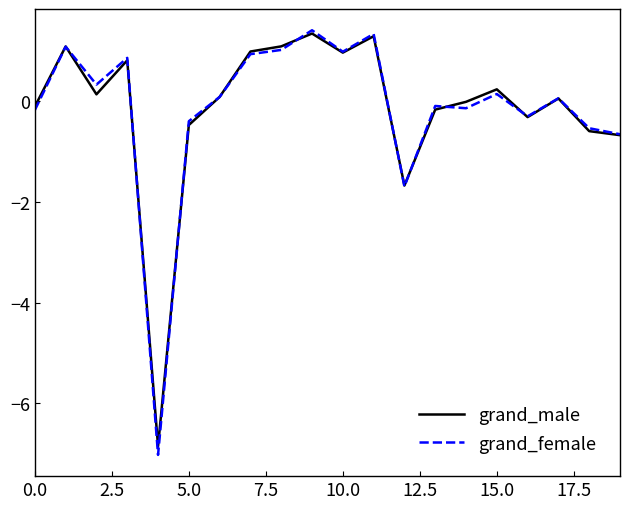

Which series has the widest spread of values?

grand_female